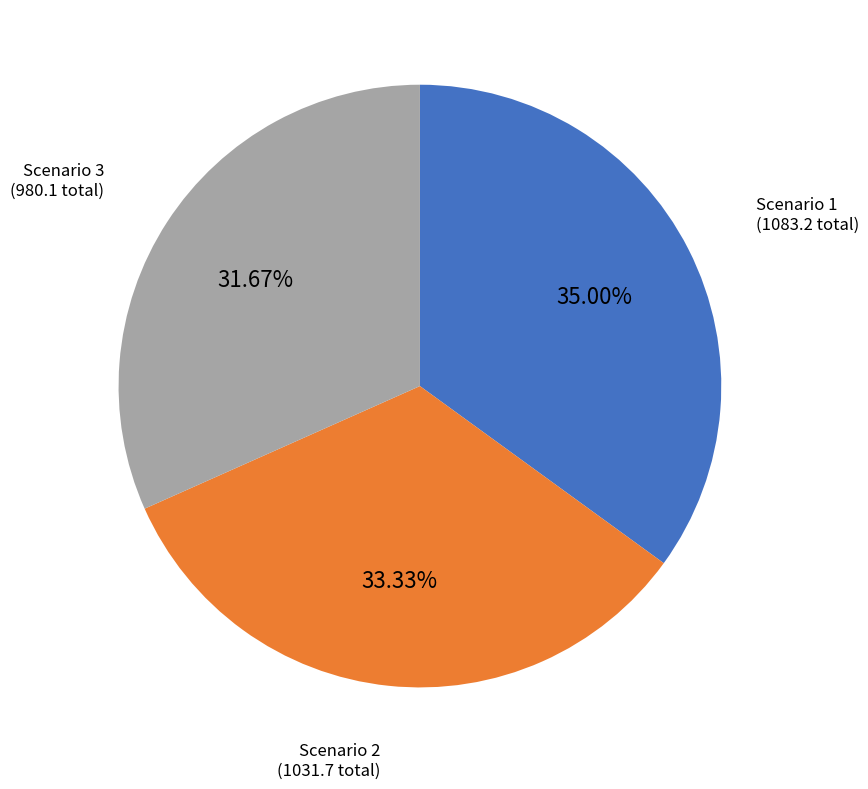

Is there any slice that represents more than half of the pie?

No